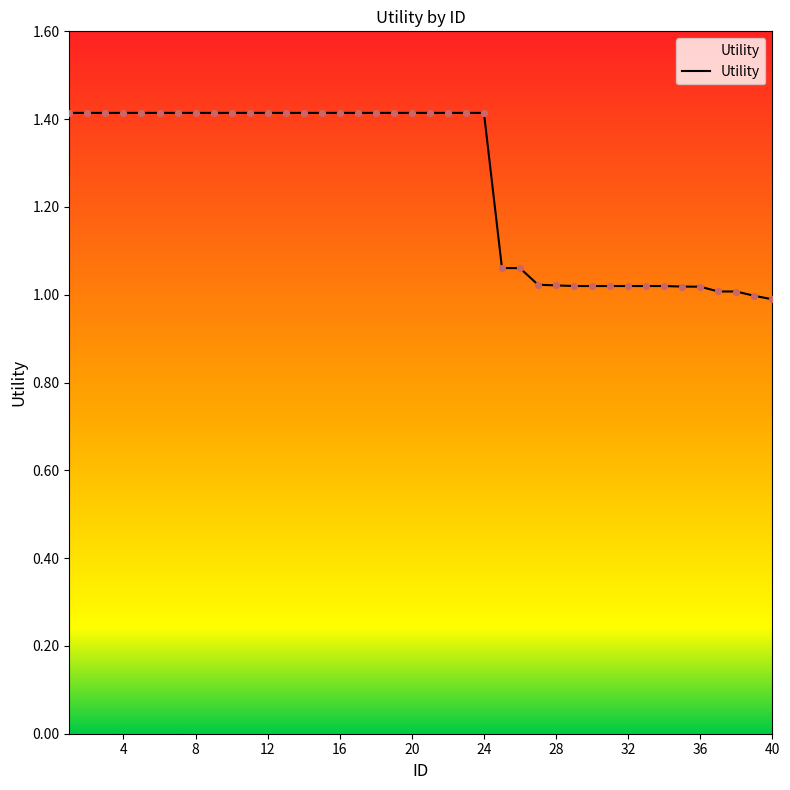

What is the maximum value shown in the chart?

1.4